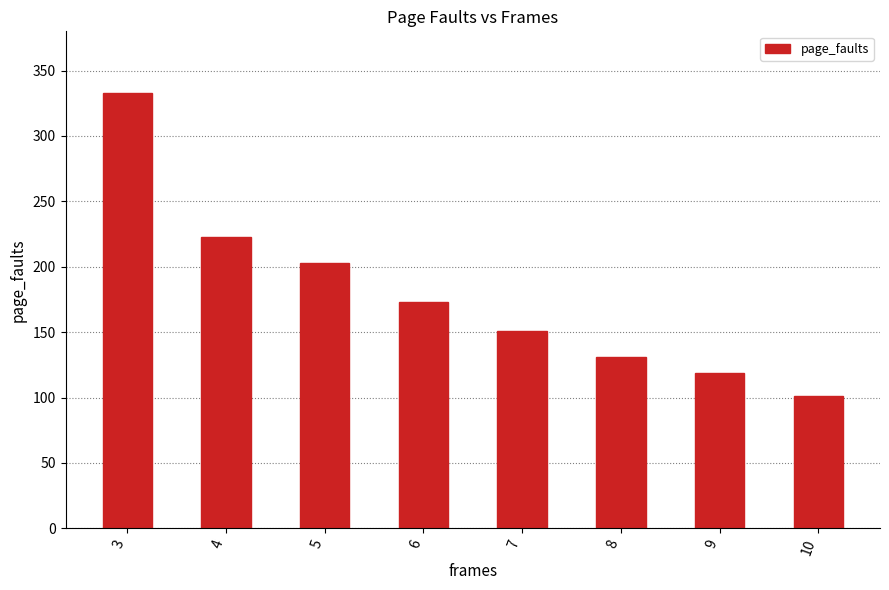

At which label does the data first exceed 173?

3